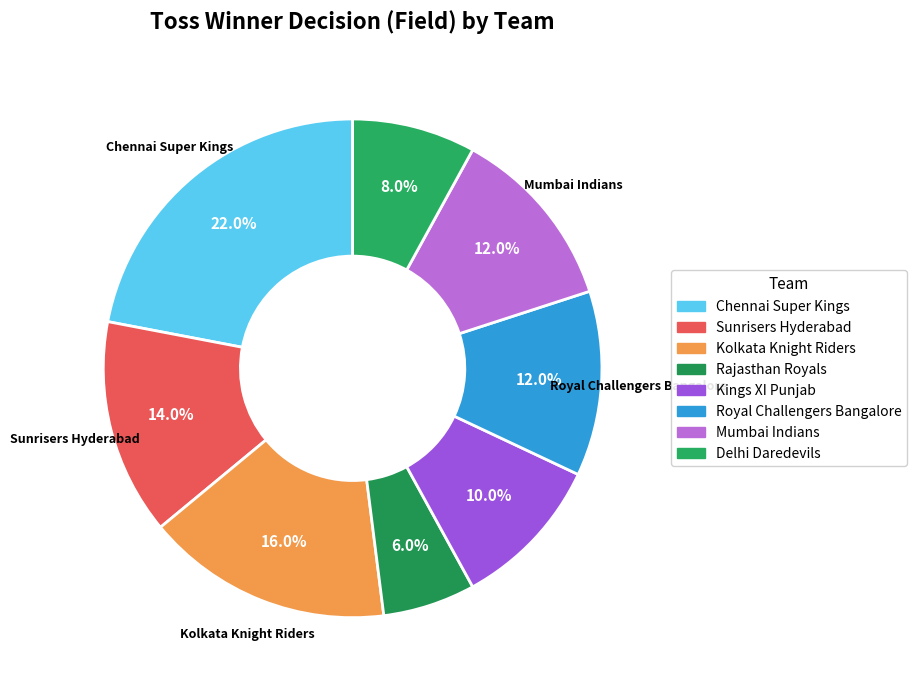

How many slices are in this pie chart?

8